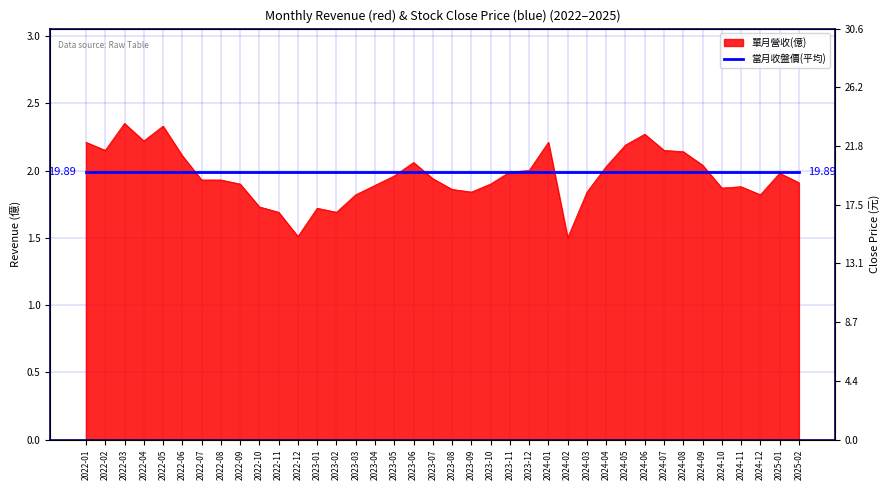

Is it true that the value at 2023-02 is 1.7?

True